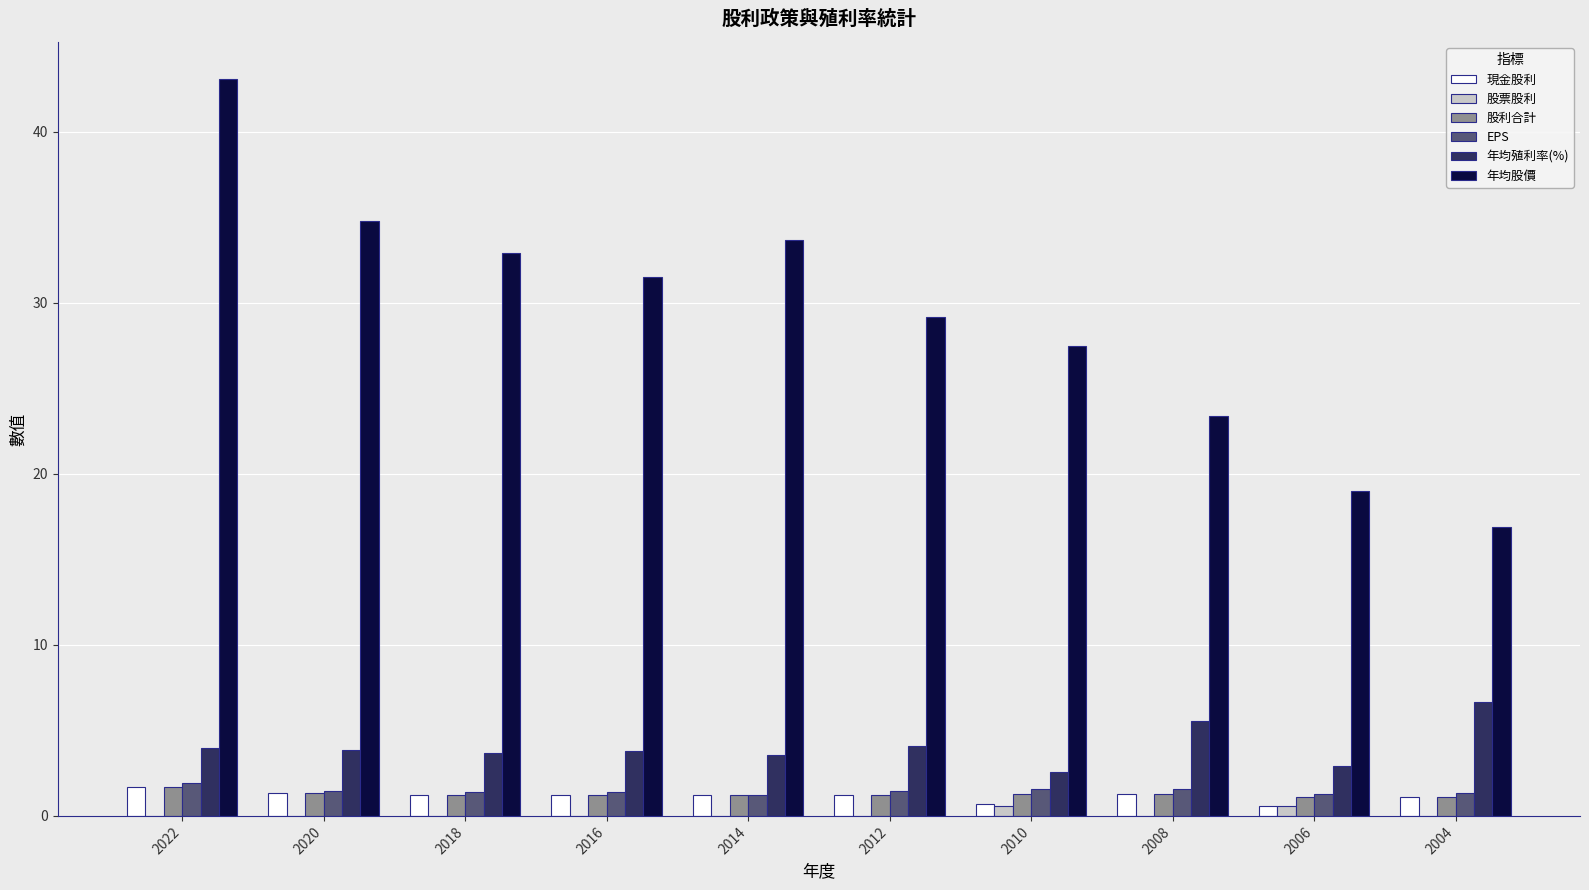

True or false: 年均股價 has a value of 14.9 at 2008.

False